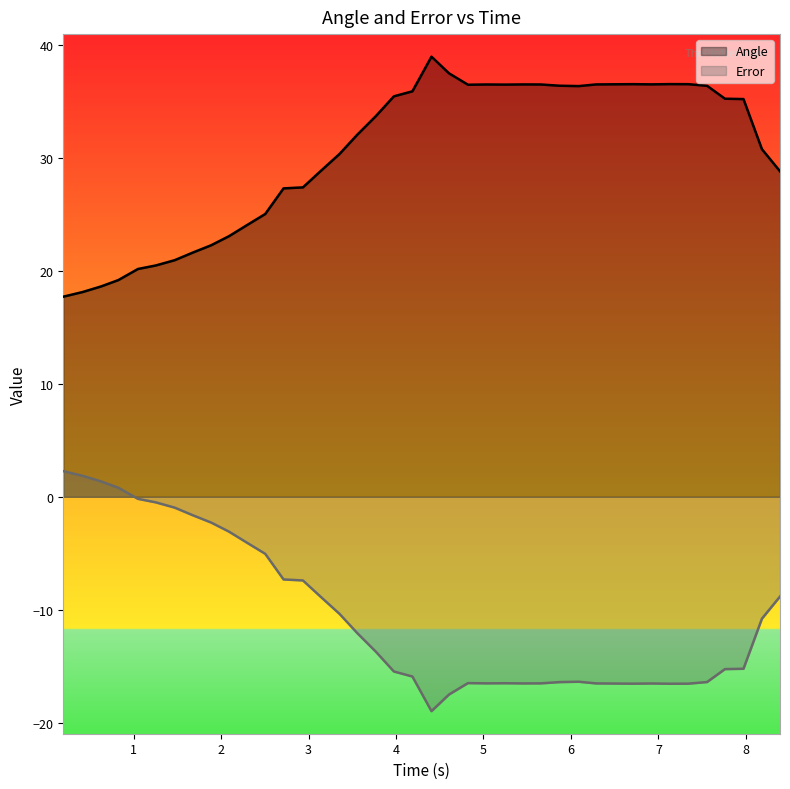

What is the difference between the maximum and minimum values in the Error series?

21.3